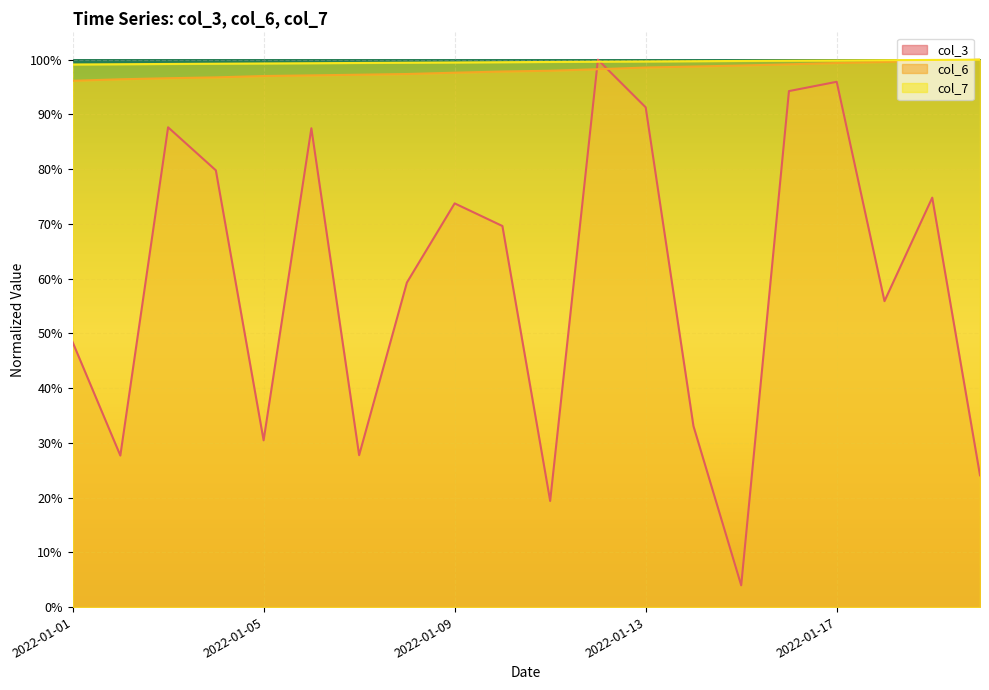

How many interior local peaks does the col_3 series have?

6